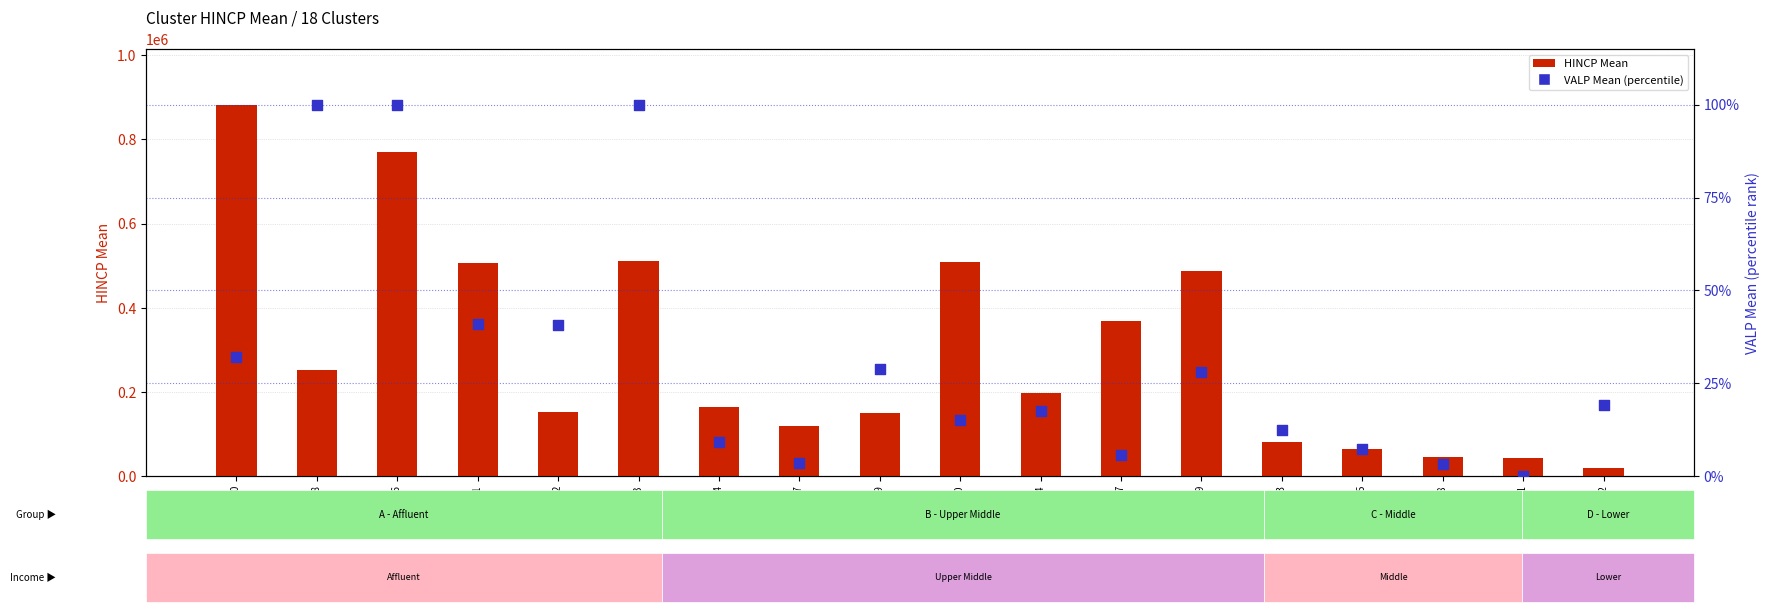

Which series reaches the maximum Y coordinate?

HINCP Mean